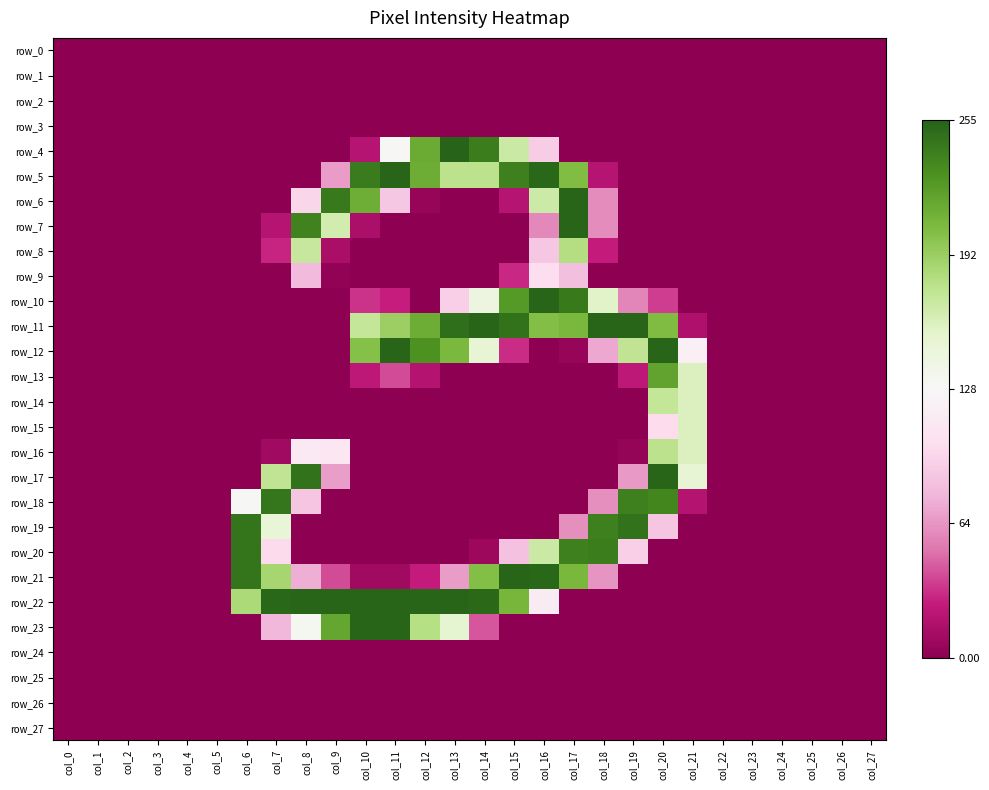

What is the difference between the maximum and minimum values in the row_10 series?

1.0